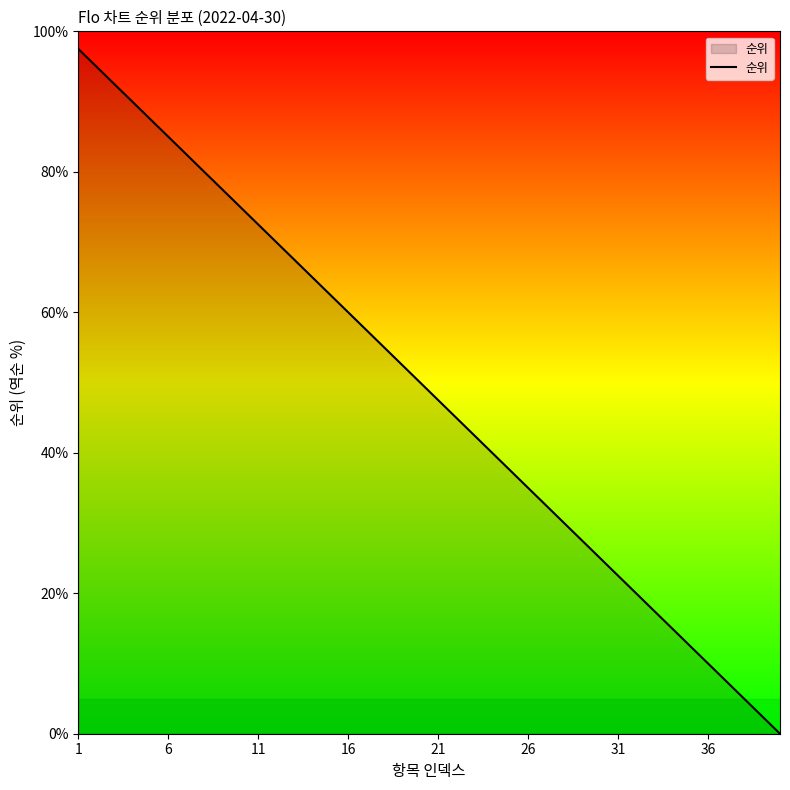

What is the maximum value shown in the chart?

97.5